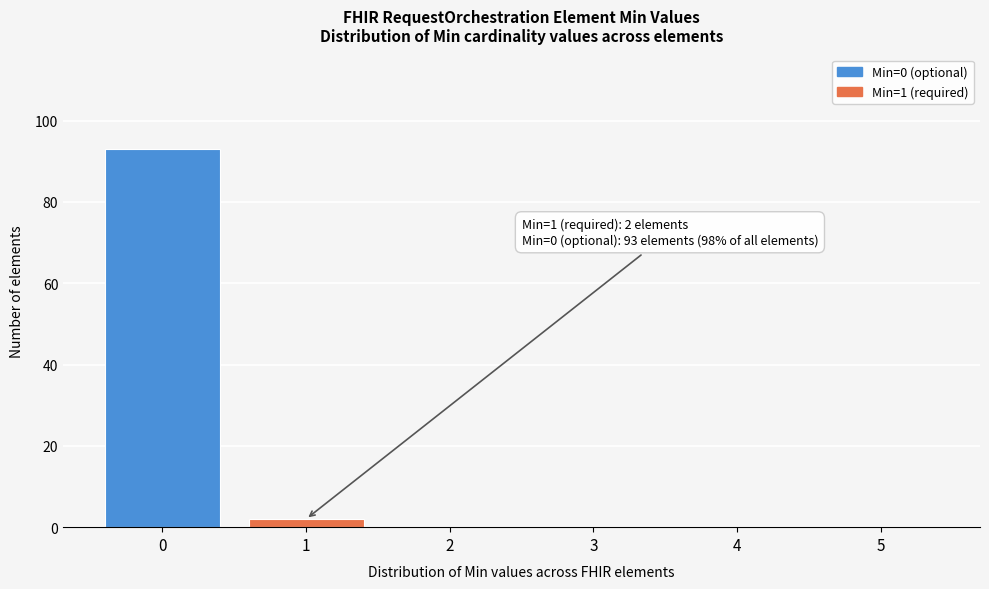

Reading left to right, list all the values displayed in this chart.

0=93	1=2	2=0	3=0	4=0	5=0